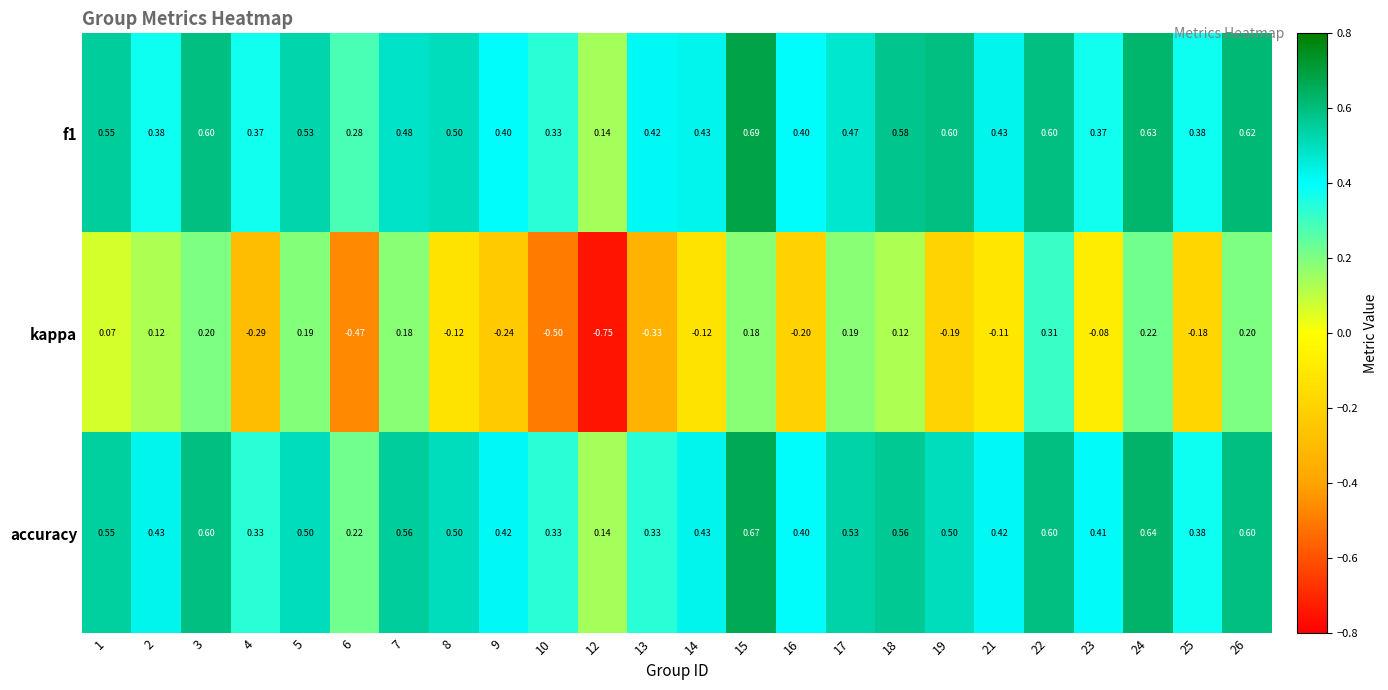

What is the difference between the highest and lowest values at 24?

0.4